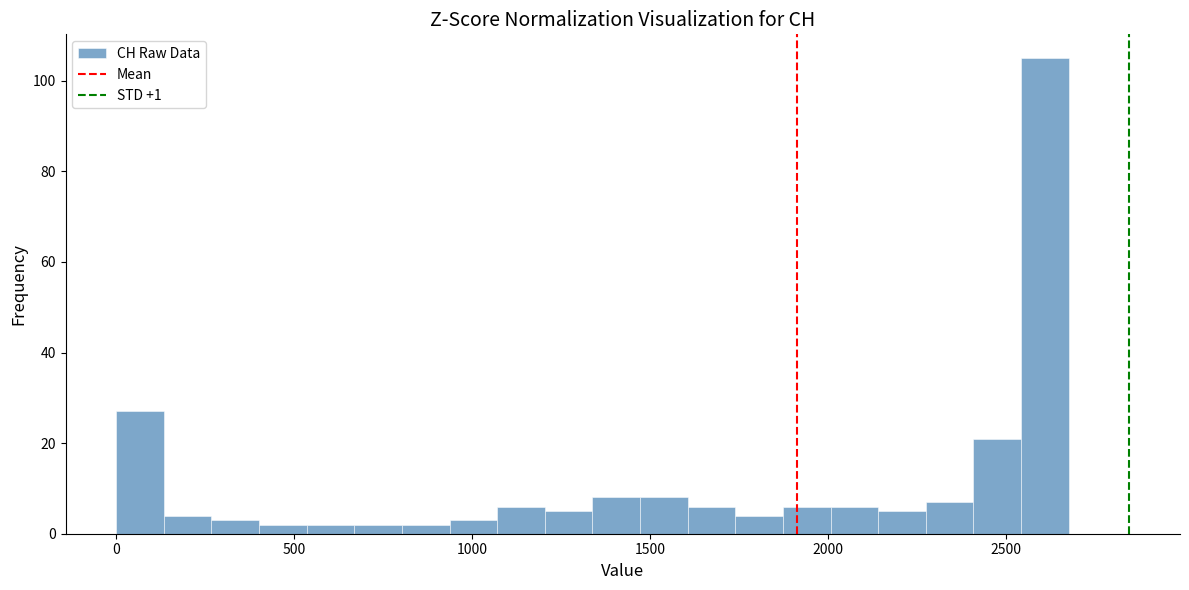

Read against the x-axis, roughly where is the centre of the tallest bar?

2600